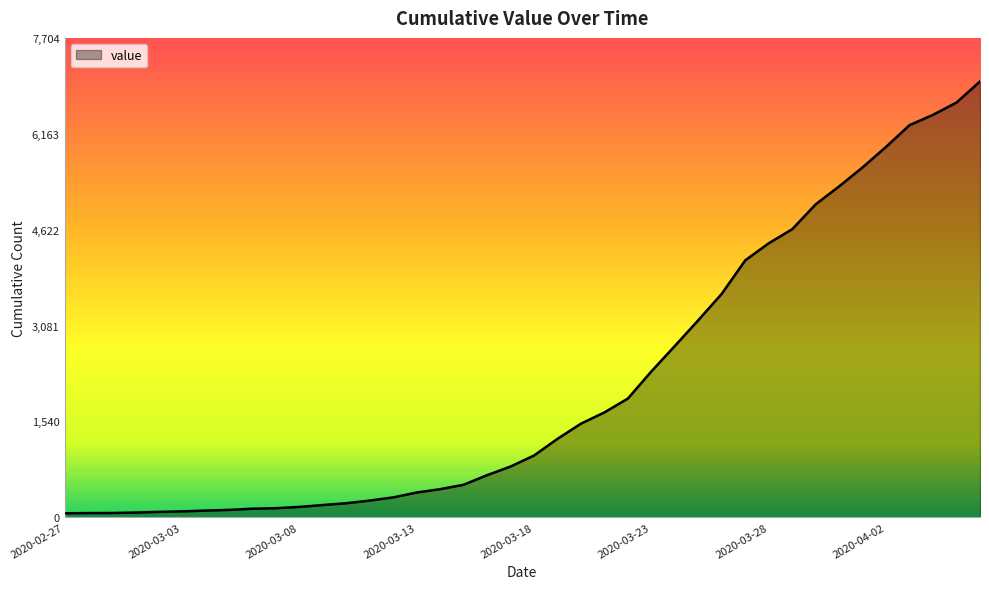

What is the maximum value shown in the chart?

7004